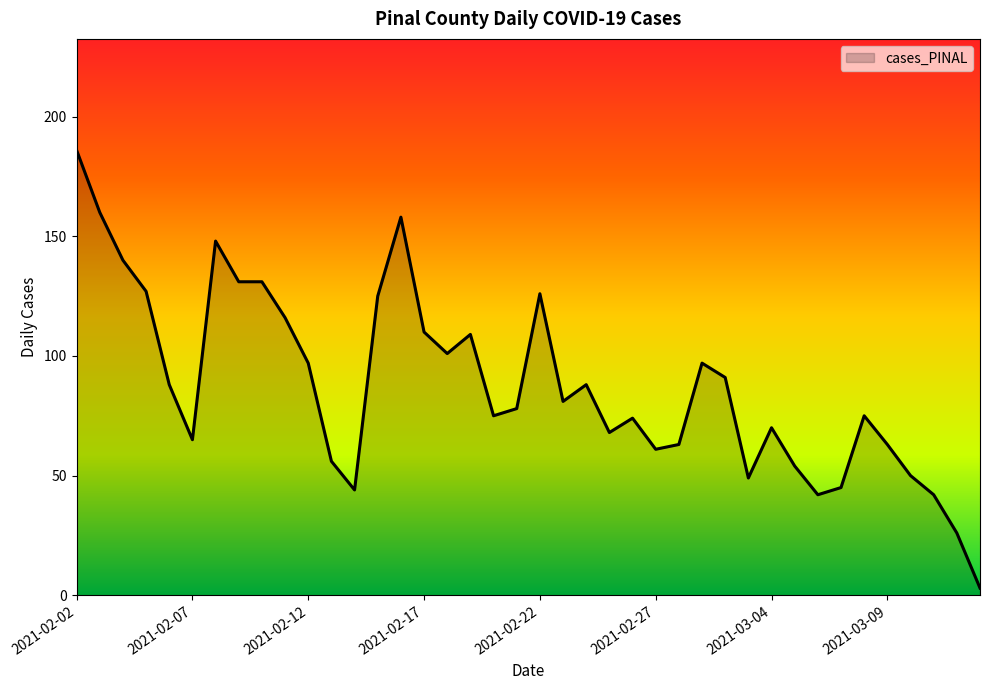

What is the maximum value shown in the chart?

186